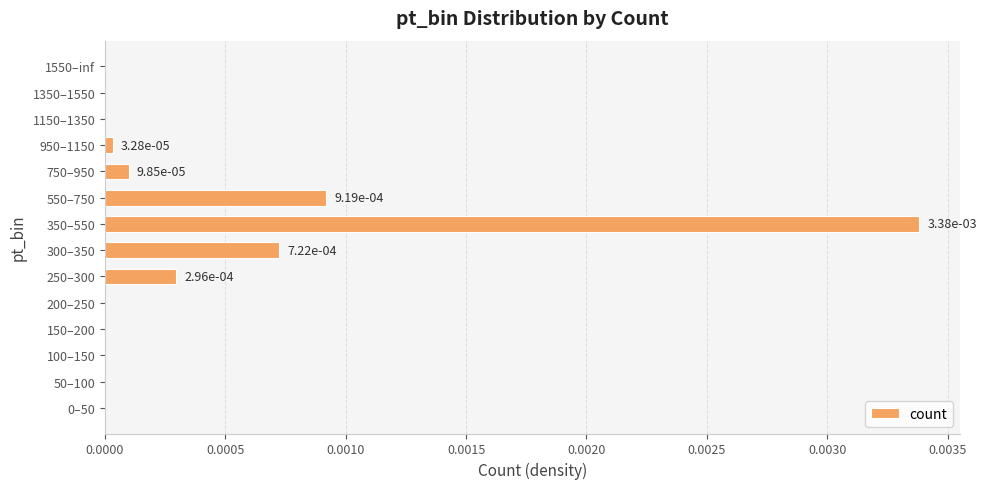

True or false: the data shows 0.0 at 150–200.

True